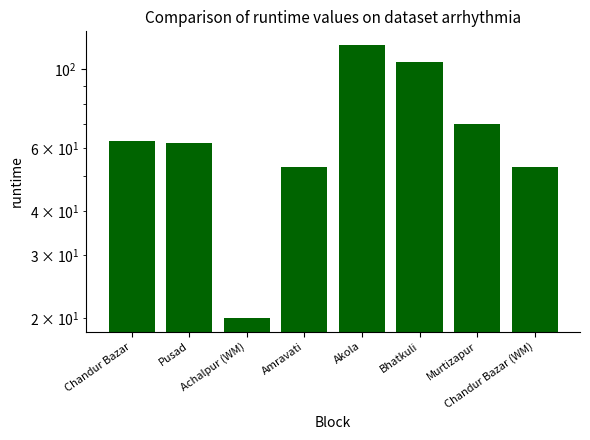

List the labels in order of value, largest first.

Akola, Bhatkuli, Murtizapur, Chandur Bazar, Pusad, Amravati, Chandur Bazar (WM), Achalpur (WM)